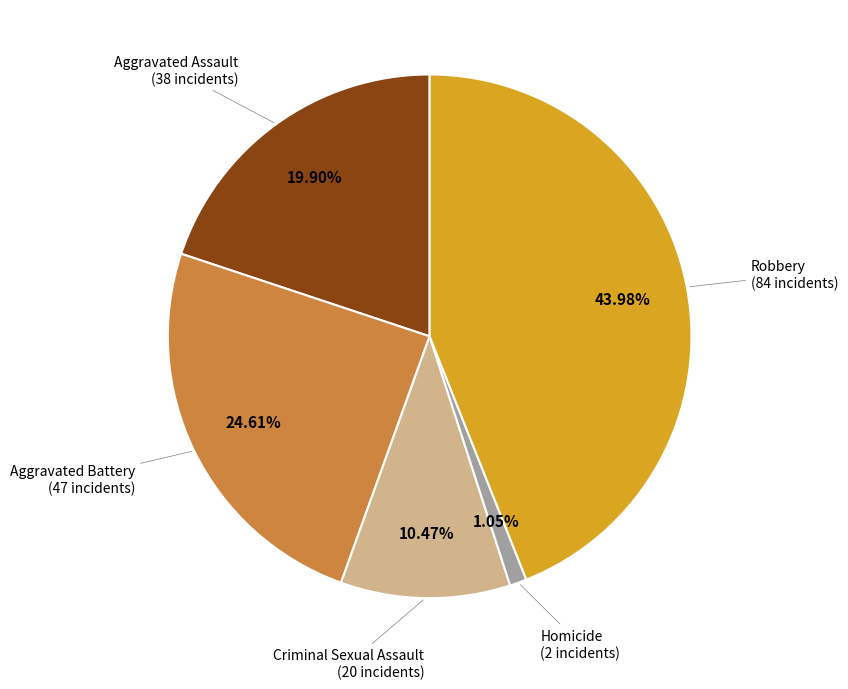

Is there any slice that represents more than half of the pie?

No